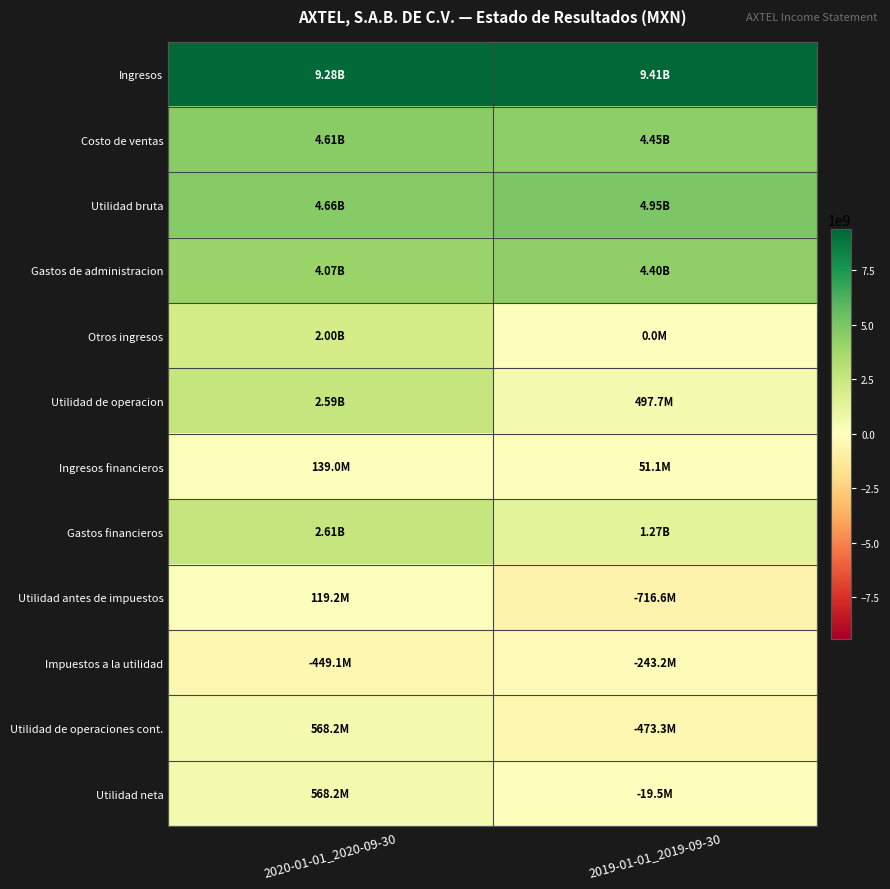

What is the difference between the highest and lowest values at 2020-01-01_2020-09-30?

9727843000